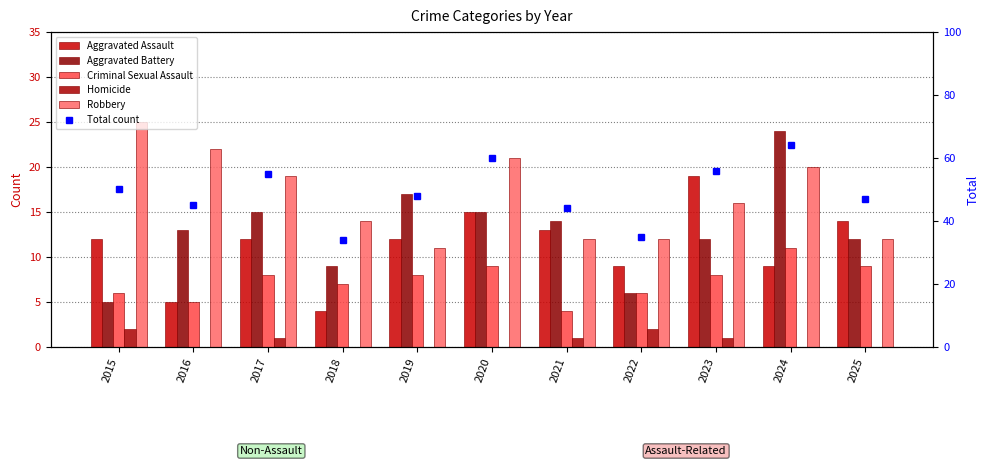

Reading left to right, extract all data points from this chart.

Aggravated Assault: 12	5	12	4	12	15	13	9	19	9	14
Aggravated Battery: 5	13	15	9	17	15	14	6	12	24	12
Criminal Sexual Assault: 6	5	8	7	8	9	4	6	8	11	9
Homicide: 2	0	1	0	0	0	1	2	1	0	0
Robbery: 25	22	19	14	11	21	12	12	16	20	12
Total count: 50	45	55	34	48	60	44	35	56	64	47